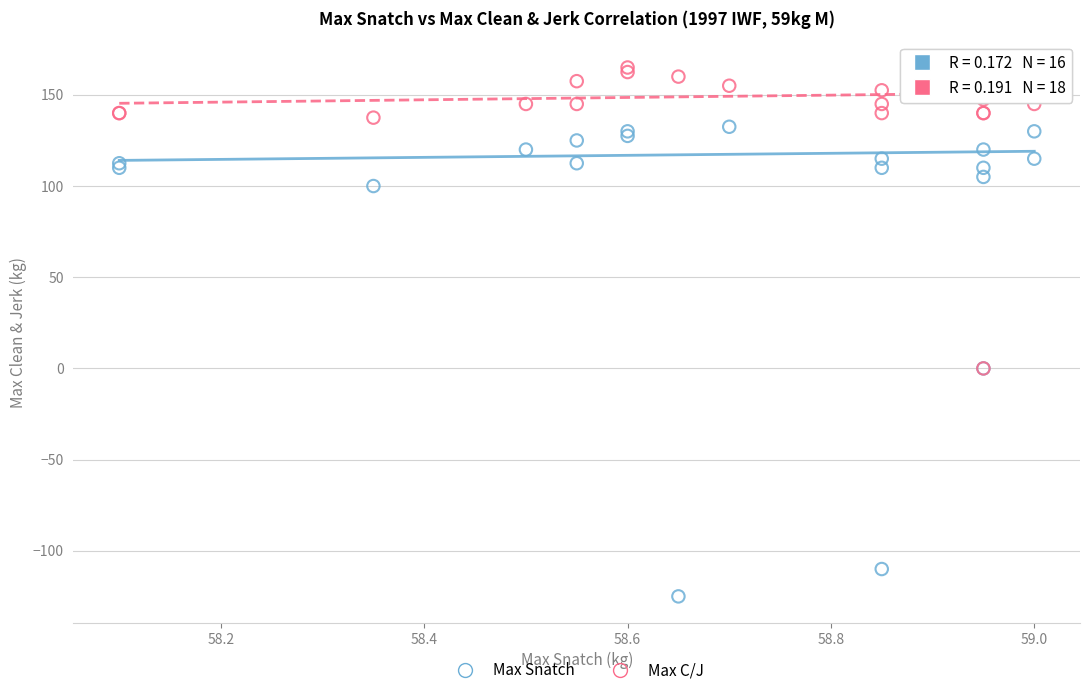

In the Max C/J series, what Y value is closest to 82?

137.5